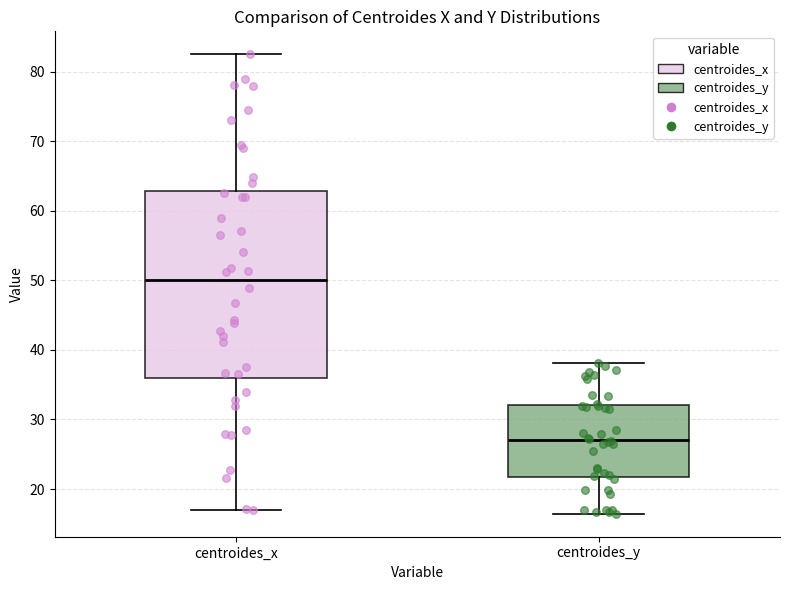

Reading left to right, read every box against the y-axis: the position of its median line, the range the box covers, and the ends of its whiskers. The values are not printed on the chart, so give them approximately, as read against the axis.

centroides_x: median 50, box 36 to 63, whiskers 17 to 83
centroides_y: median 27, box 22 to 32, whiskers 16 to 38